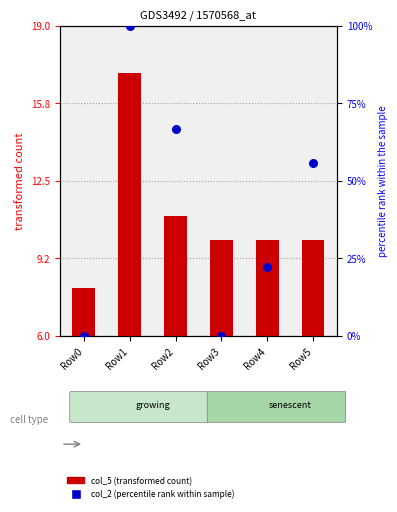

Which series reaches the minimum Y coordinate?

col_2 (percentile rank within sample)